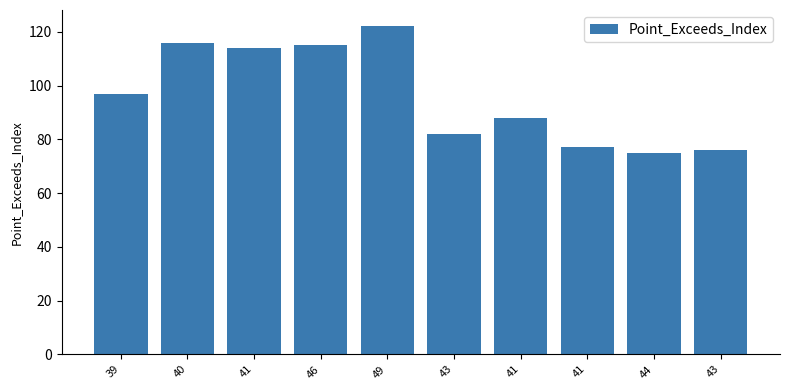

Which has a higher value, 41 or 43?

41